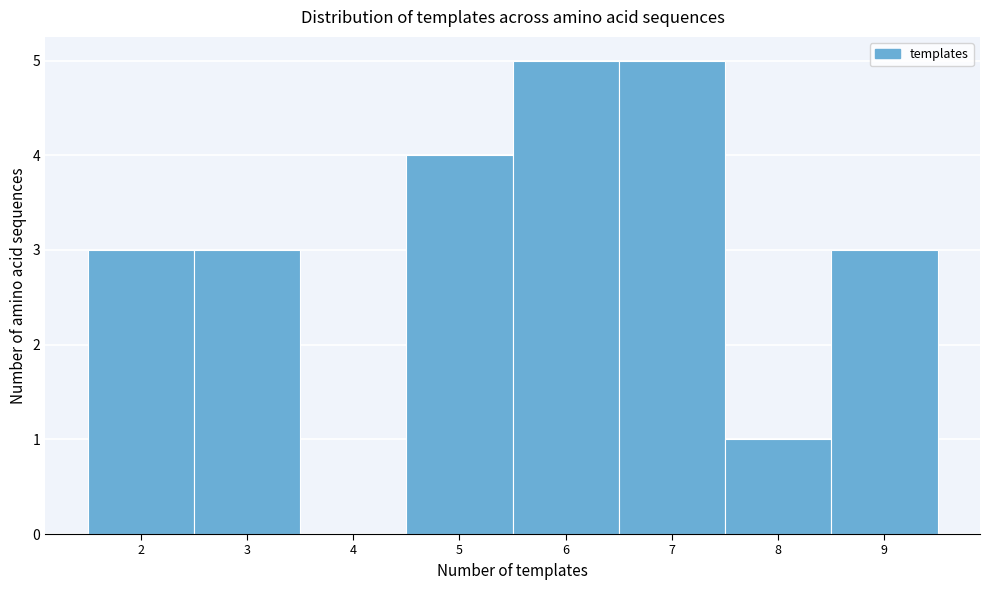

Reading left to right, list every bar in this chart as the range it spans on the x-axis followed by its height. The values are not printed on the chart, so give them approximately, as read against the axis.

1.5 to 2.5: 3
2.5 to 3.5: 3
3.5 to 4.5: 0
4.5 to 5.5: 4
5.5 to 6.5: 5
6.5 to 7.5: 5
7.5 to 8.5: 1
8.5 to 9.5: 3